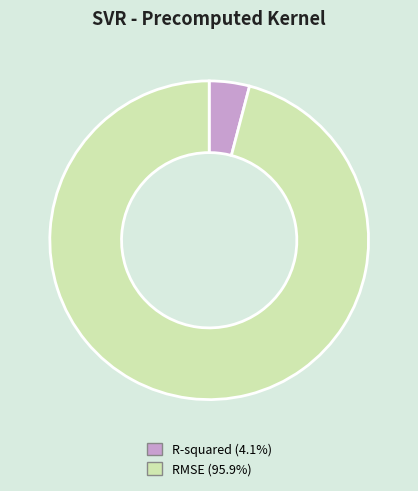

Does R-squared account for over 50% of the chart?

No